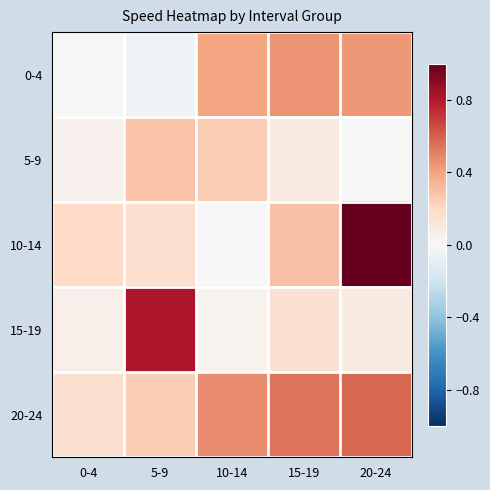

Reading left to right, extract all data points from this chart.

0-4: 0-4=0.0	5-9=-0.0	10-14=0.4	15-19=0.4	20-24=0.4
5-9: 0-4=0.0	5-9=0.3	10-14=0.3	15-19=0.1	20-24=0.0
10-14: 0-4=0.2	5-9=0.2	10-14=0.0	15-19=0.3	20-24=1.0
15-19: 0-4=0.0	5-9=0.8	10-14=0.0	15-19=0.2	20-24=0.1
20-24: 0-4=0.2	5-9=0.2	10-14=0.5	15-19=0.5	20-24=0.6